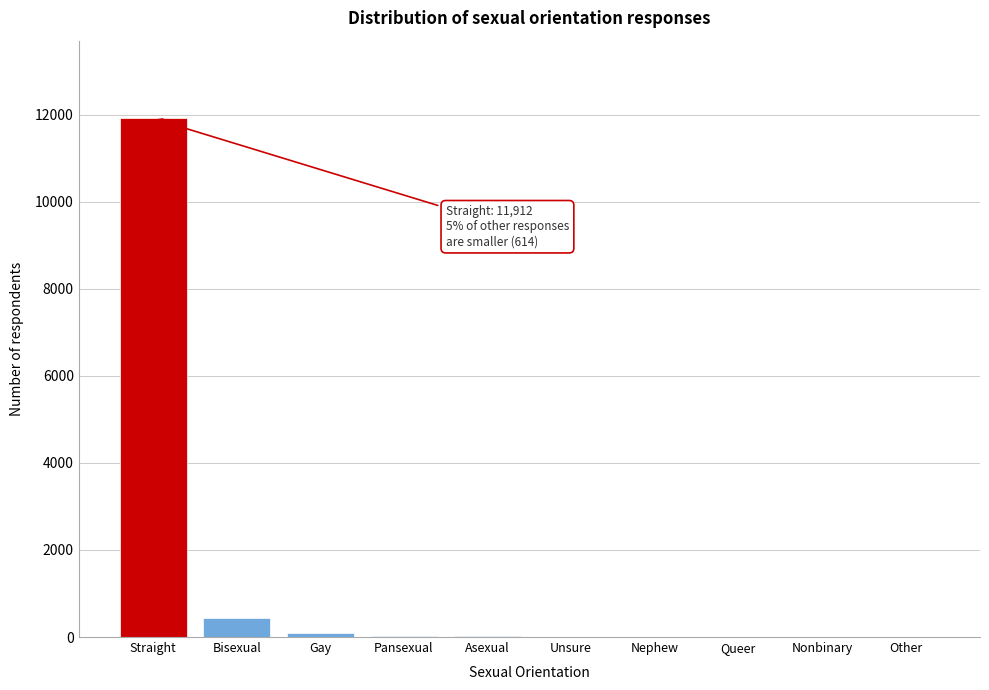

What is the greatest value displayed?

11912